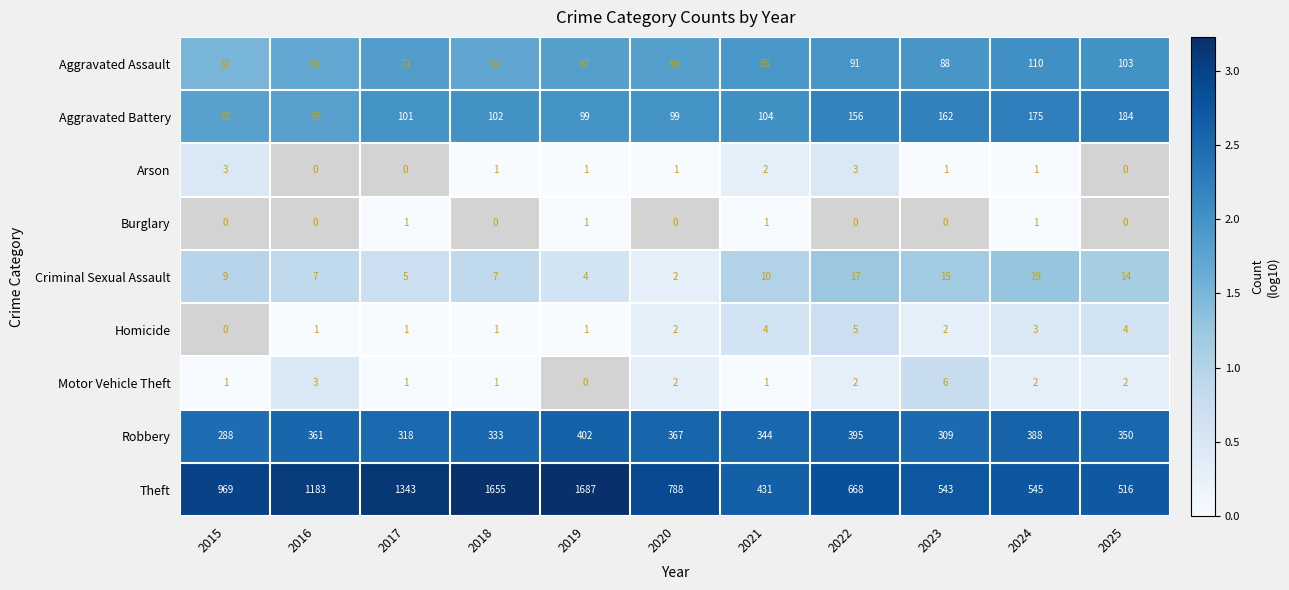

Is the value of Homicide at 2024 greater than the value of Robbery at 2017?

No